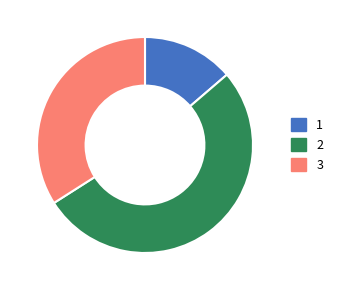

Which category has the biggest portion of the pie?

2